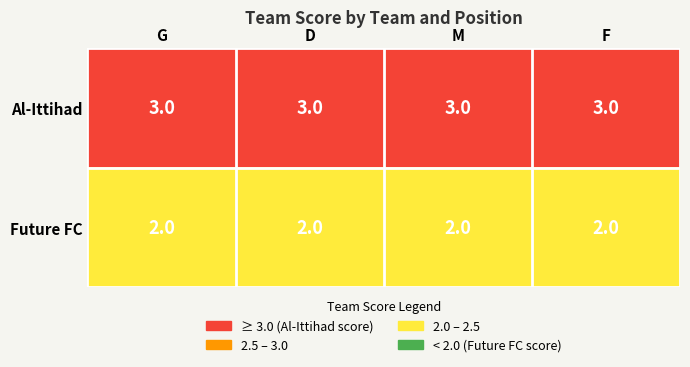

Rank the series by their maximum value, from lowest to highest.

Future FC, Al-Ittihad